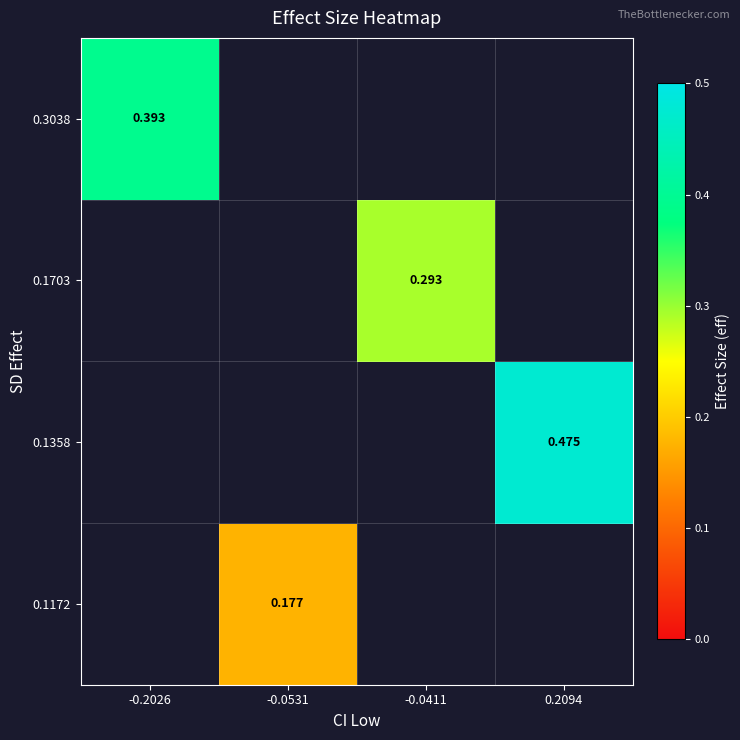

Which series has the largest range (max minus min)?

0.3038